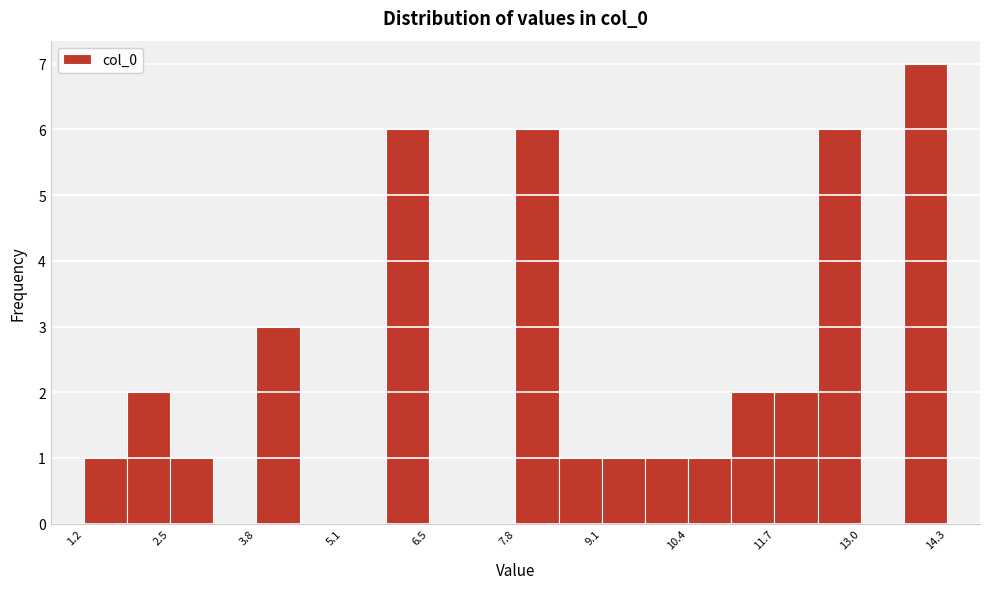

Read against the x-axis, roughly where is the centre of the tallest bar?

14.0